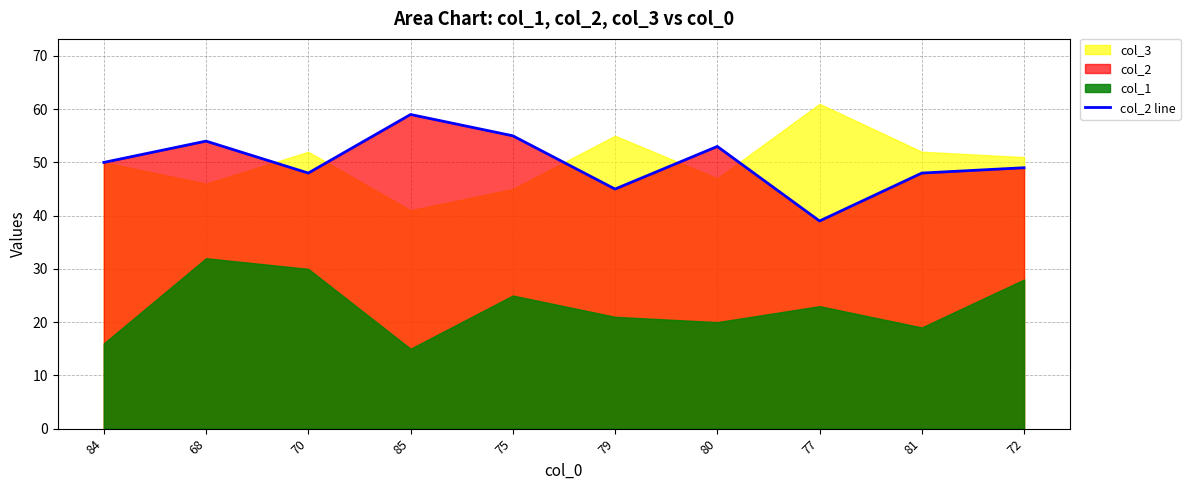

How many lines are shown in the chart?

1